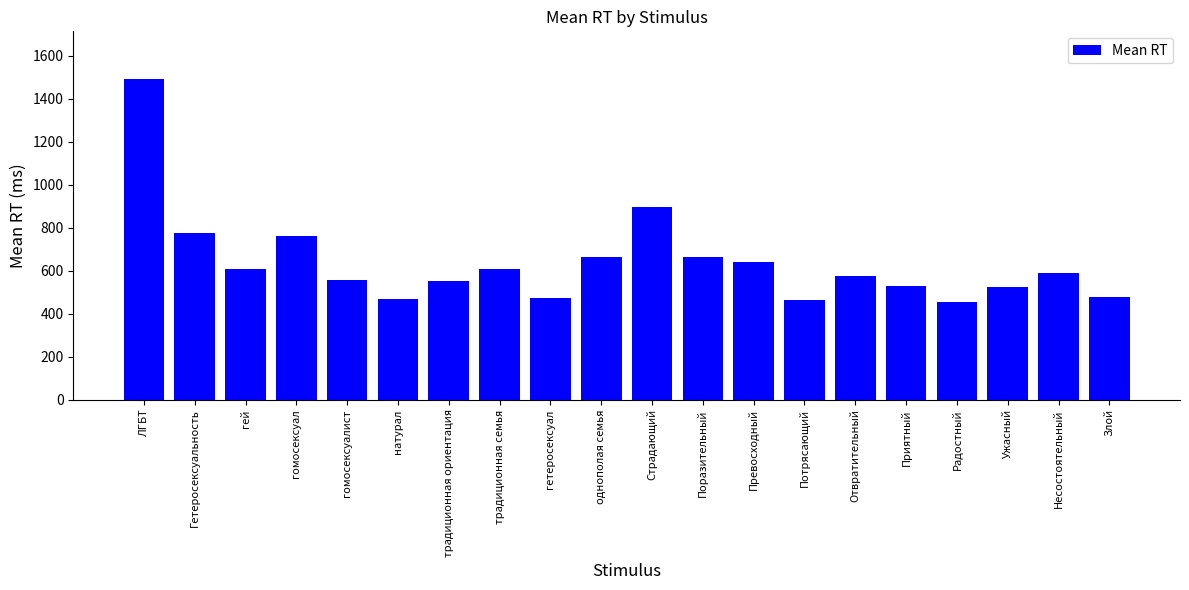

At which label is the value closest to 973?

Страдающий